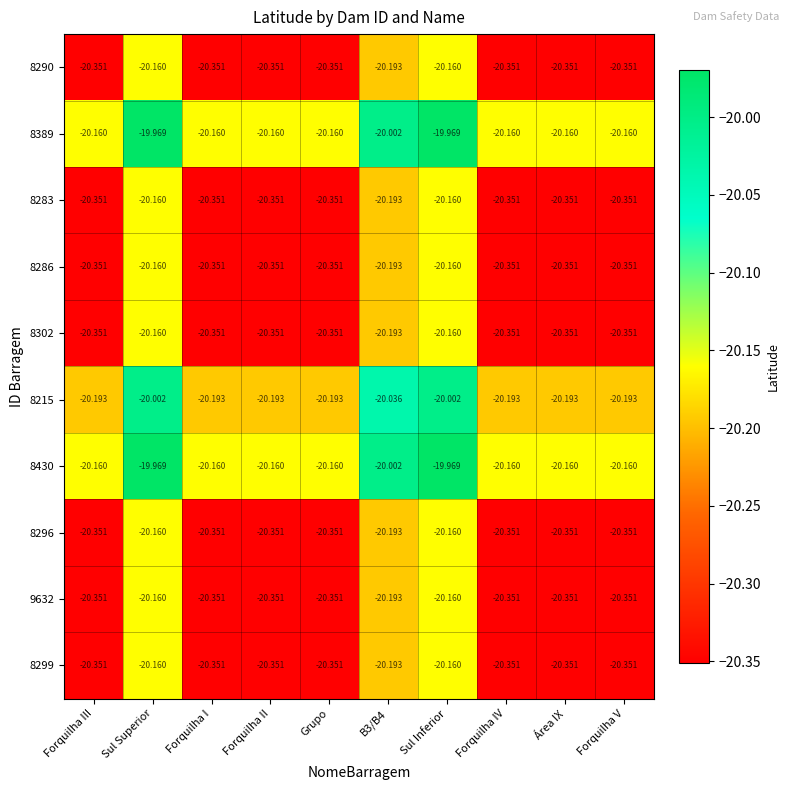

Is the value of 8215 at Forquilha IV greater than the value of 8296 at Sul Inferior?

No